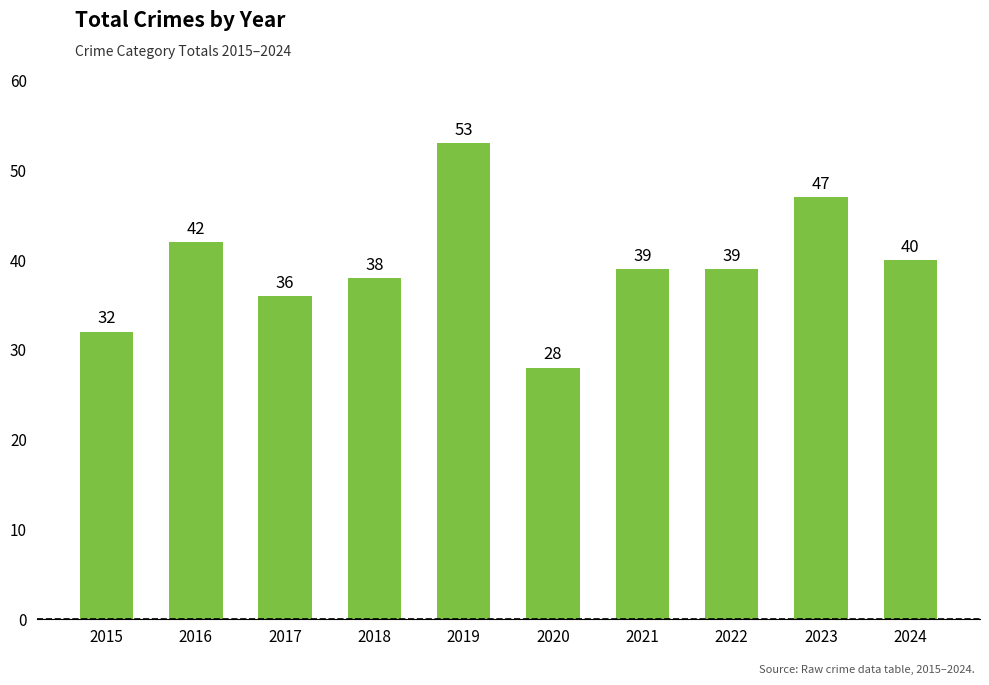

Reading left to right, transcribe all the data shown in this chart.

2015=32	2016=42	2017=36	2018=38	2019=53	2020=28	2021=39	2022=39	2023=47	2024=40